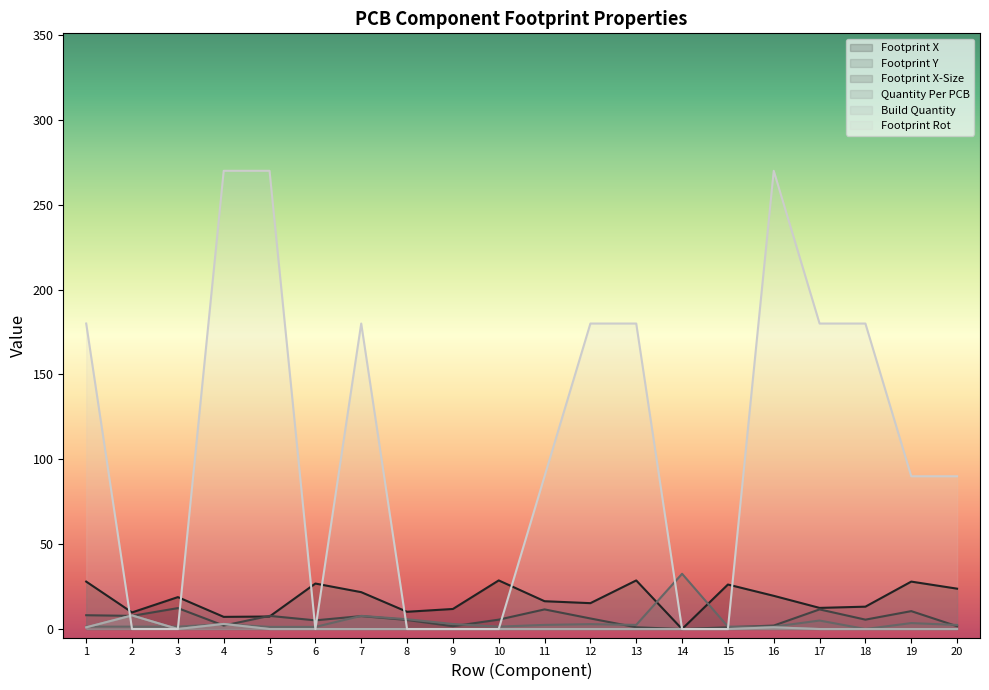

True or false: Footprint Y has a value of 2.0 at 4.

True